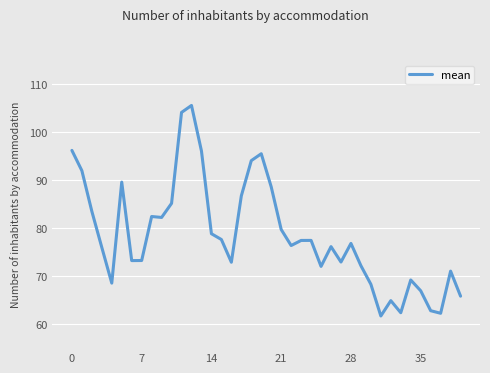

What is the sum of all values?

3138.1